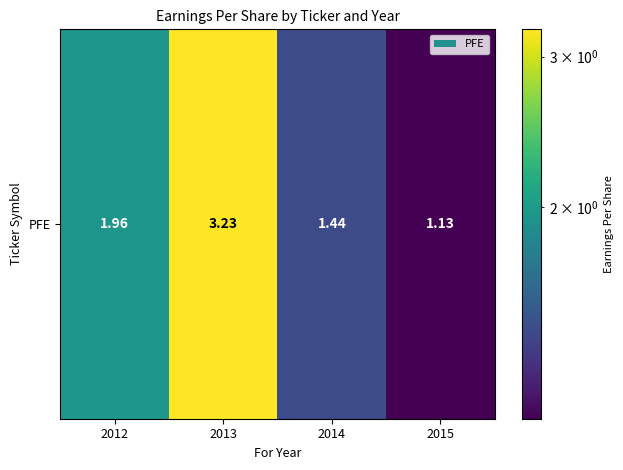

How many series are shown in this chart?

1